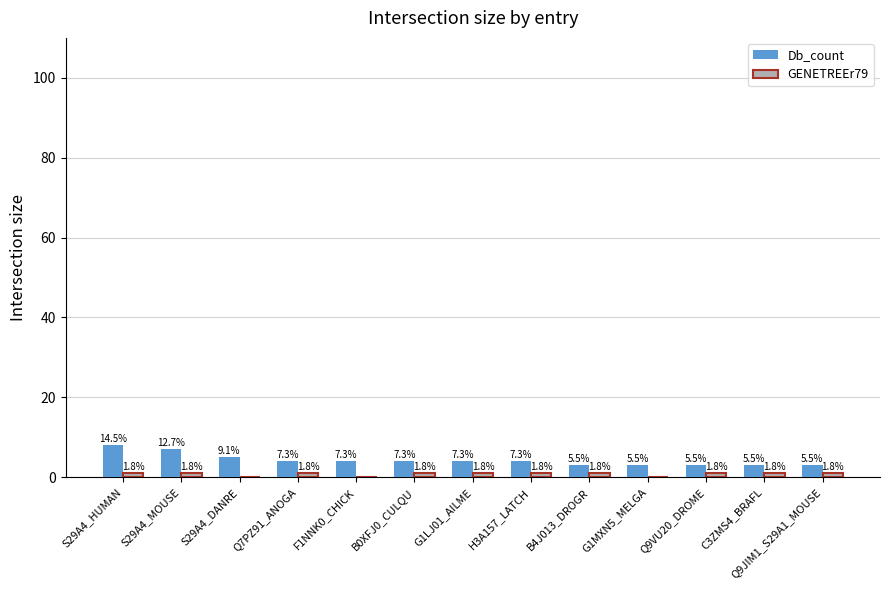

What is the label of the 10th bar from the left?

G1MXN5_MELGA